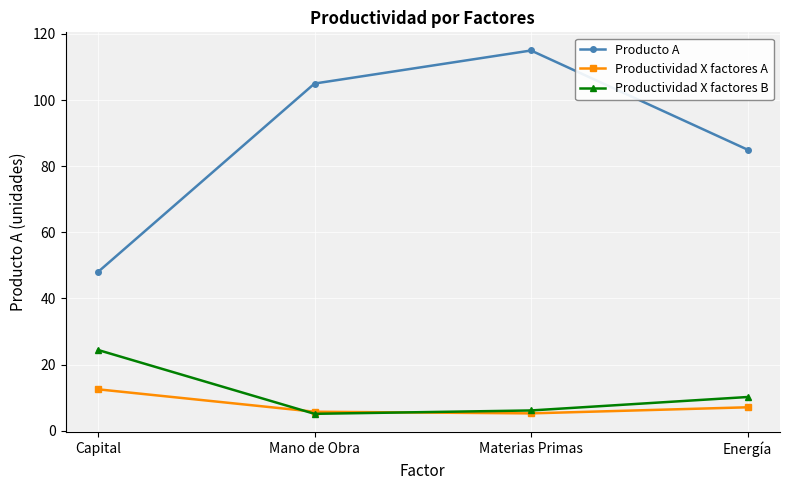

How many intersections are there between Productividad X factores B and Productividad X factores A?

2